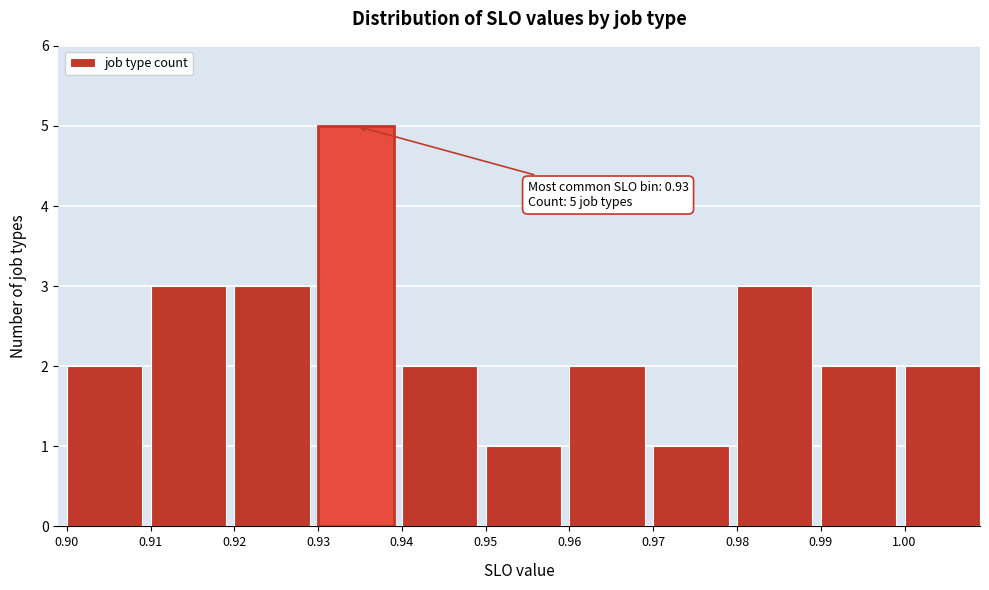

Which range on the x-axis has the tallest bar?

0.93 to 0.94